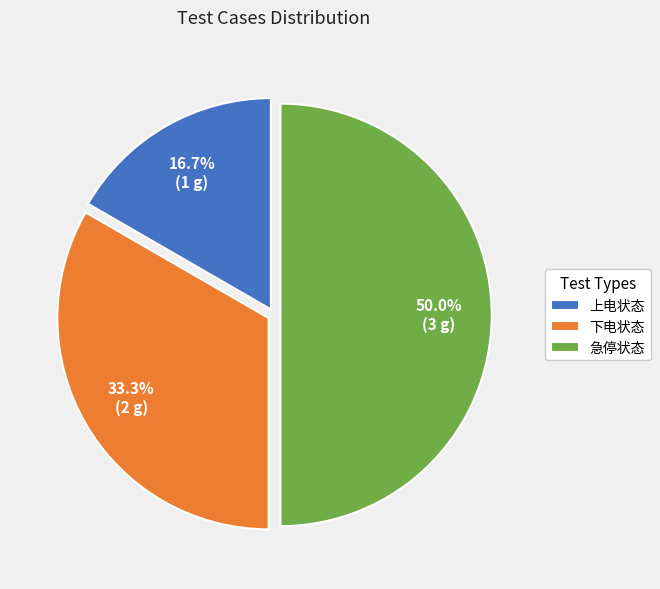

How many slices are in this pie chart?

3